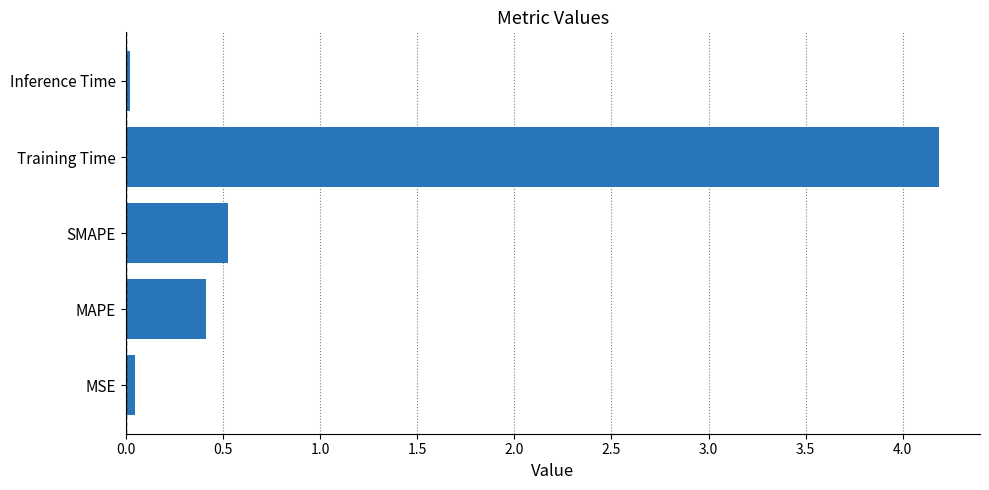

Is it true that the value at SMAPE is 0.5?

True